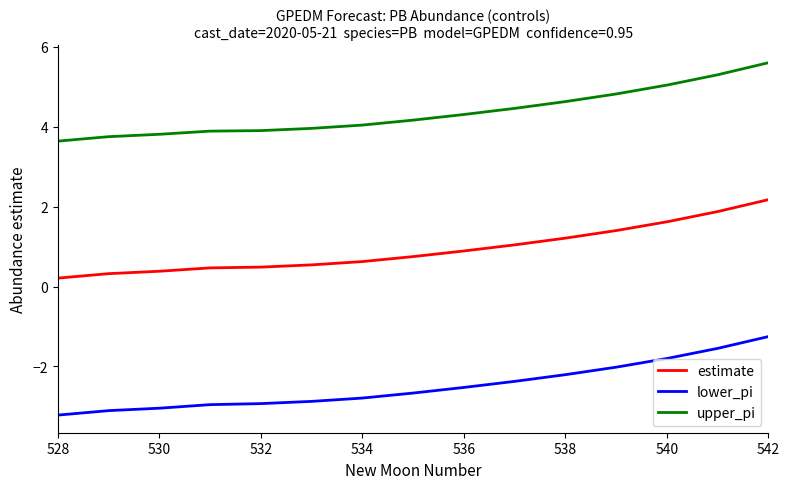

What are all the series names shown in the legend?

estimate, lower_pi, upper_pi